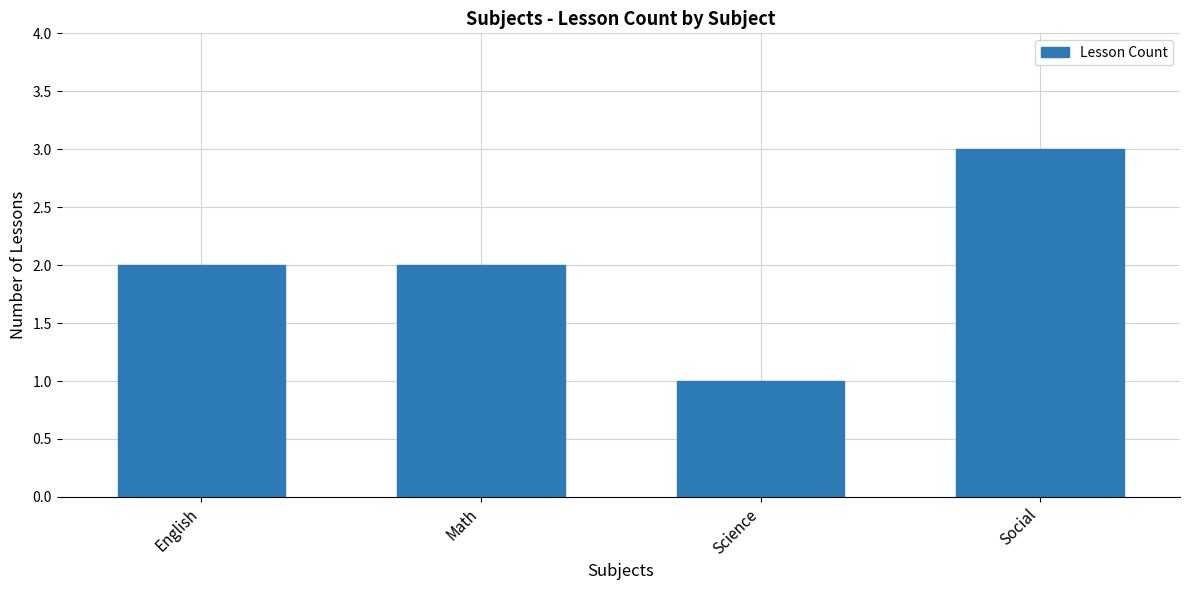

What is the ratio of the value at Social to the value at Science?

3.0